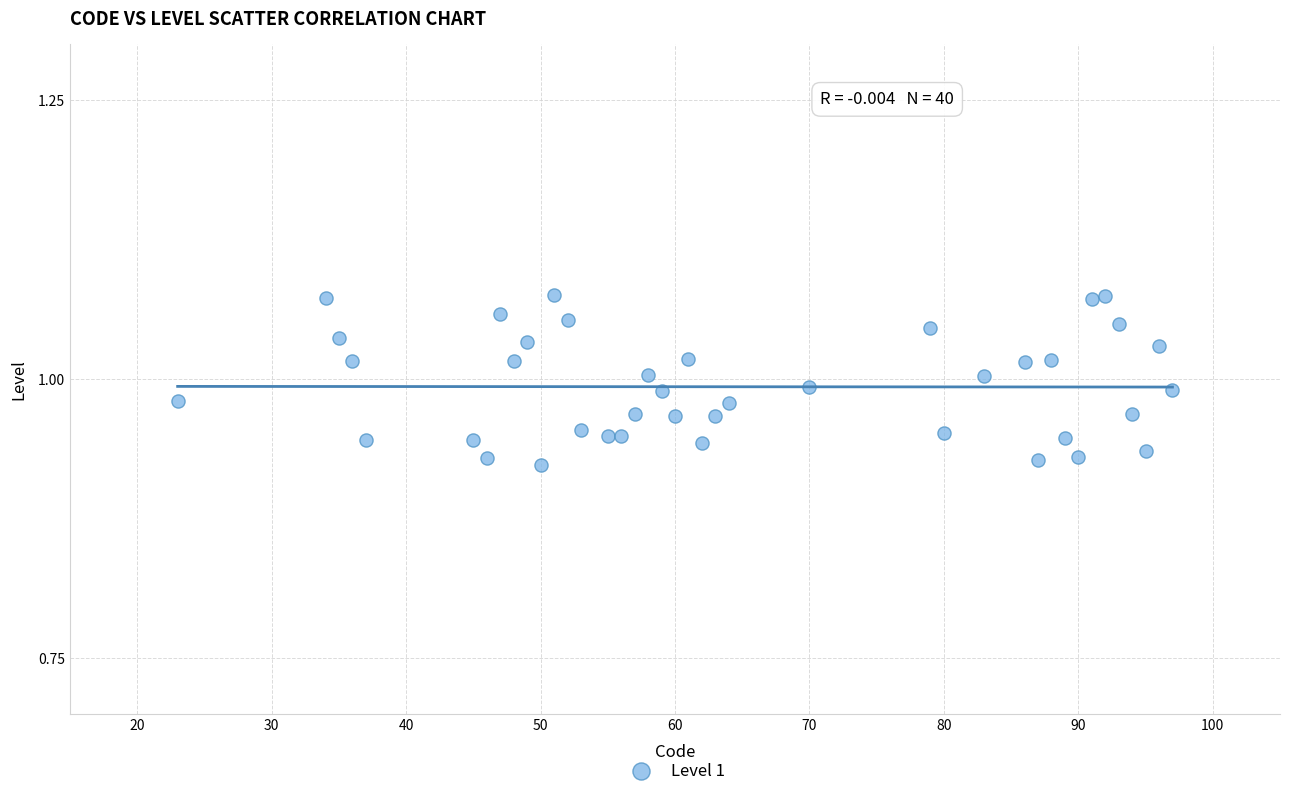

What is the range of X values (max minus min)?

74.0